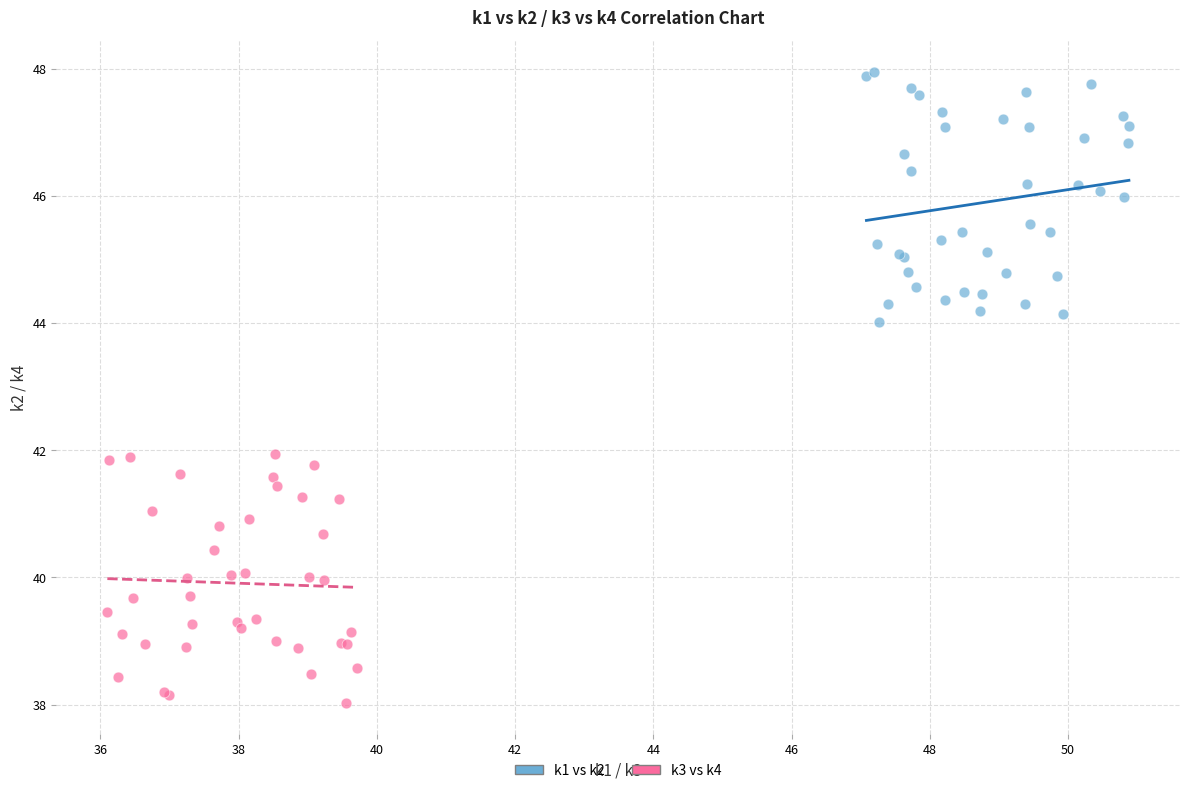

Which series contains the highest Y value?

k1 vs k2